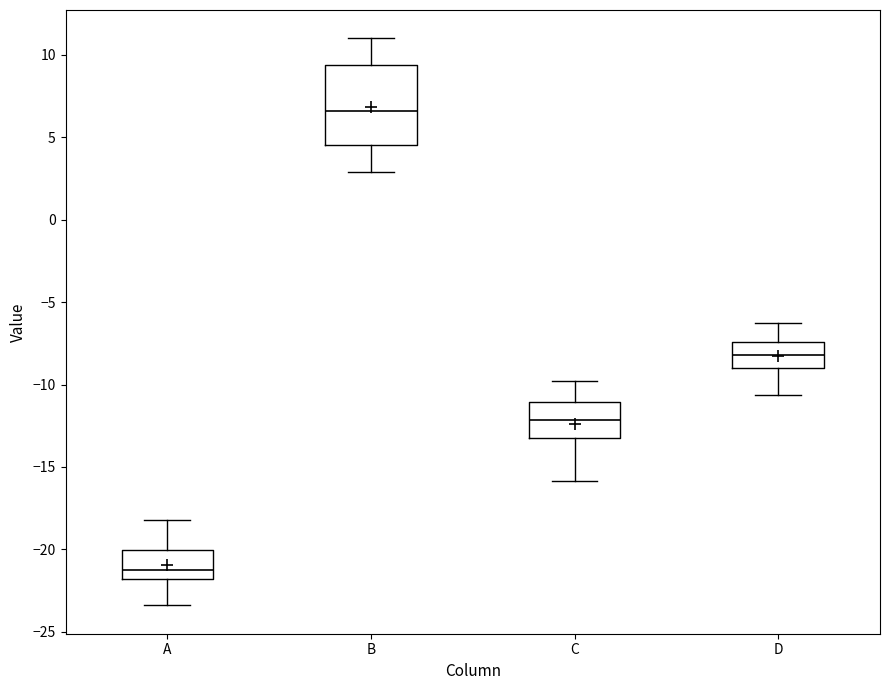

Which box's median line is the highest?

B